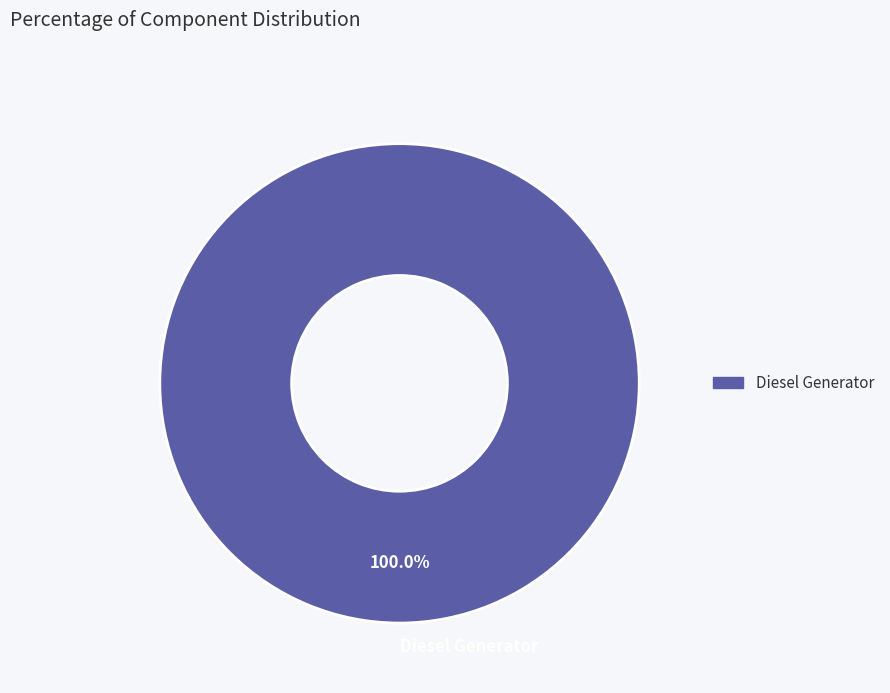

Does Diesel Generator account for over 50% of the chart?

Yes